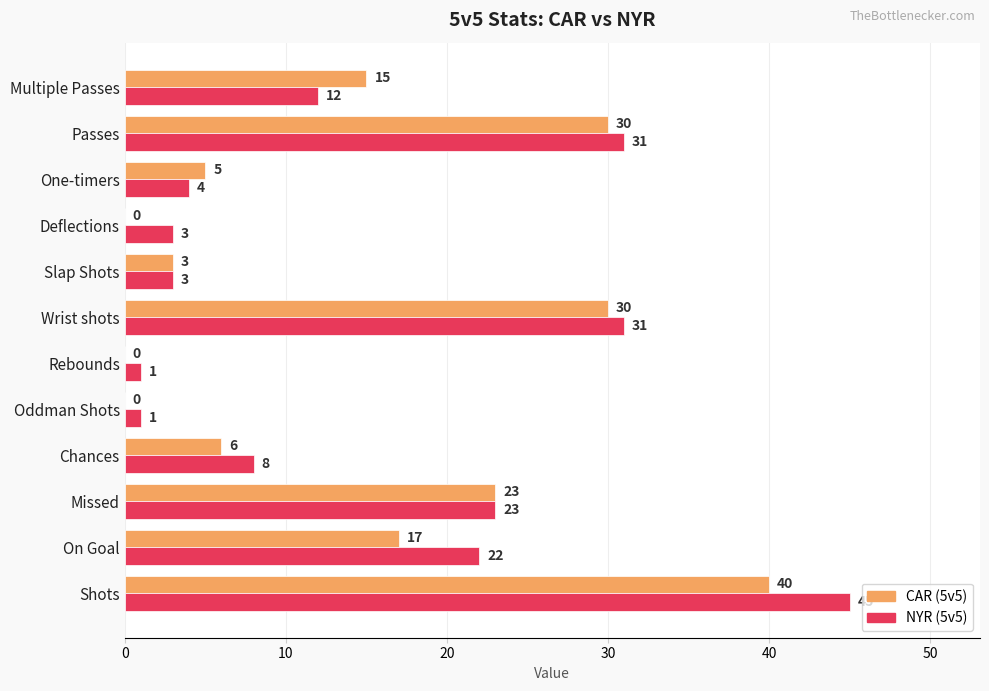

Which label corresponds to the largest value in the chart?

Shots